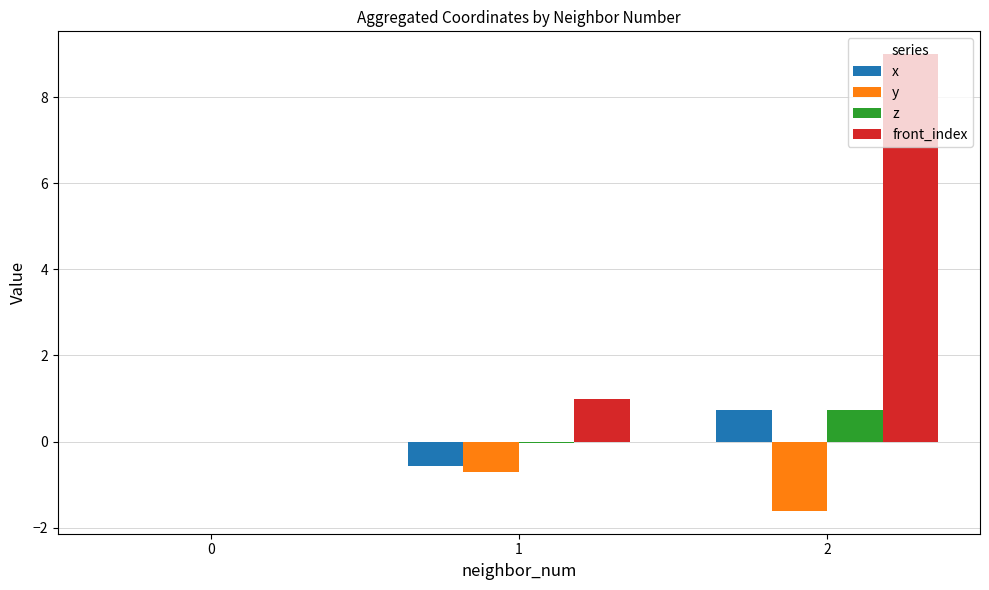

What value does the front_index series have at 2?

9.0